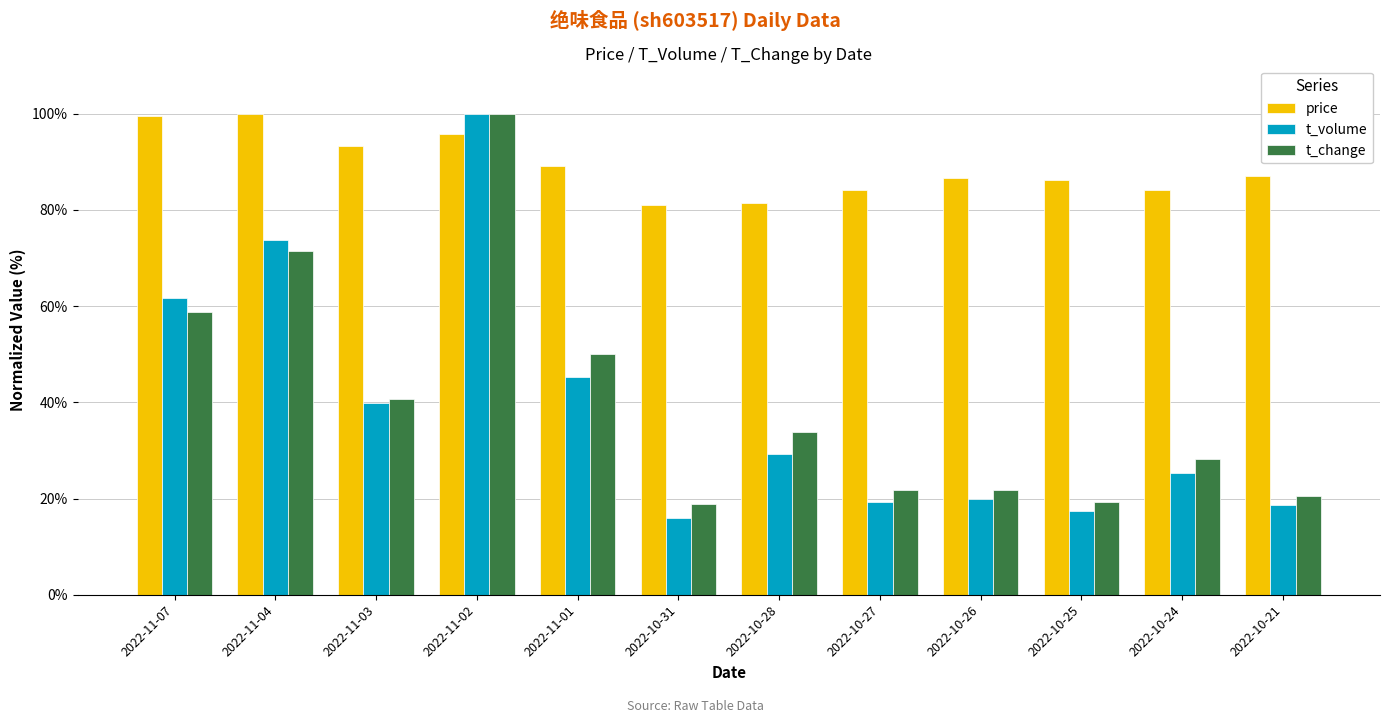

Which series has the largest range (max minus min)?

t_volume